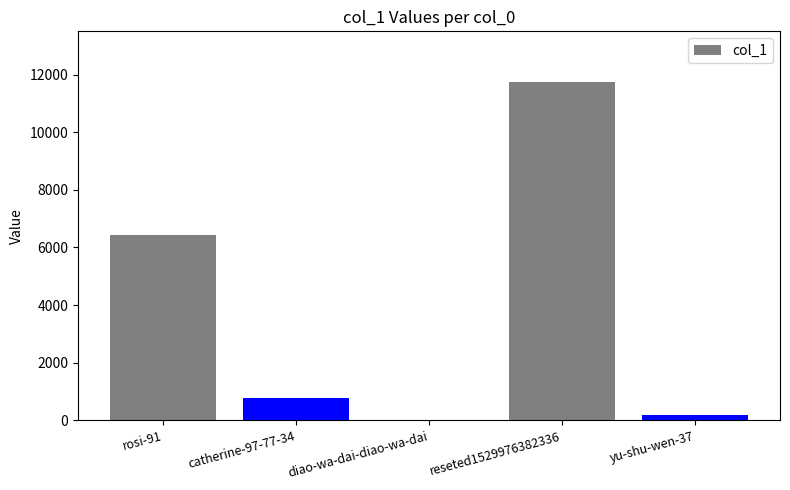

Between reseted1529976382336 and rosi-91, which is larger?

reseted1529976382336